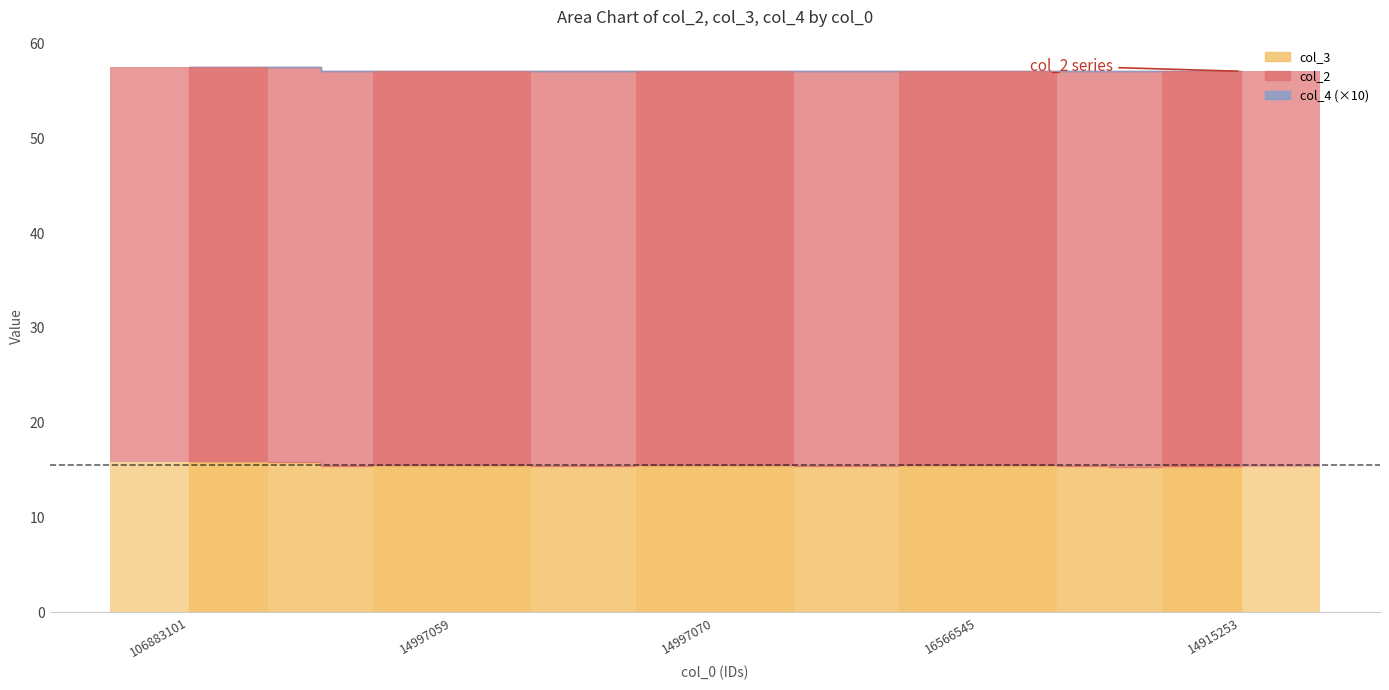

What is the value of the col_3 bar at the 5th from the left?

15.4